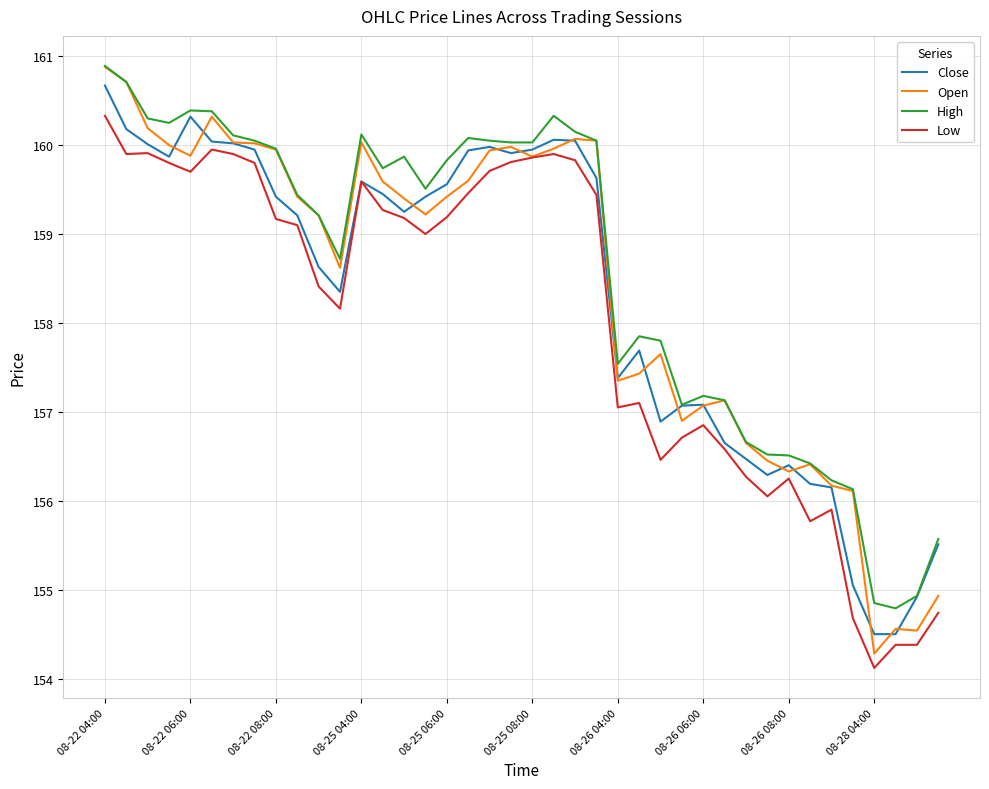

Which series has the widest spread of values?

Open